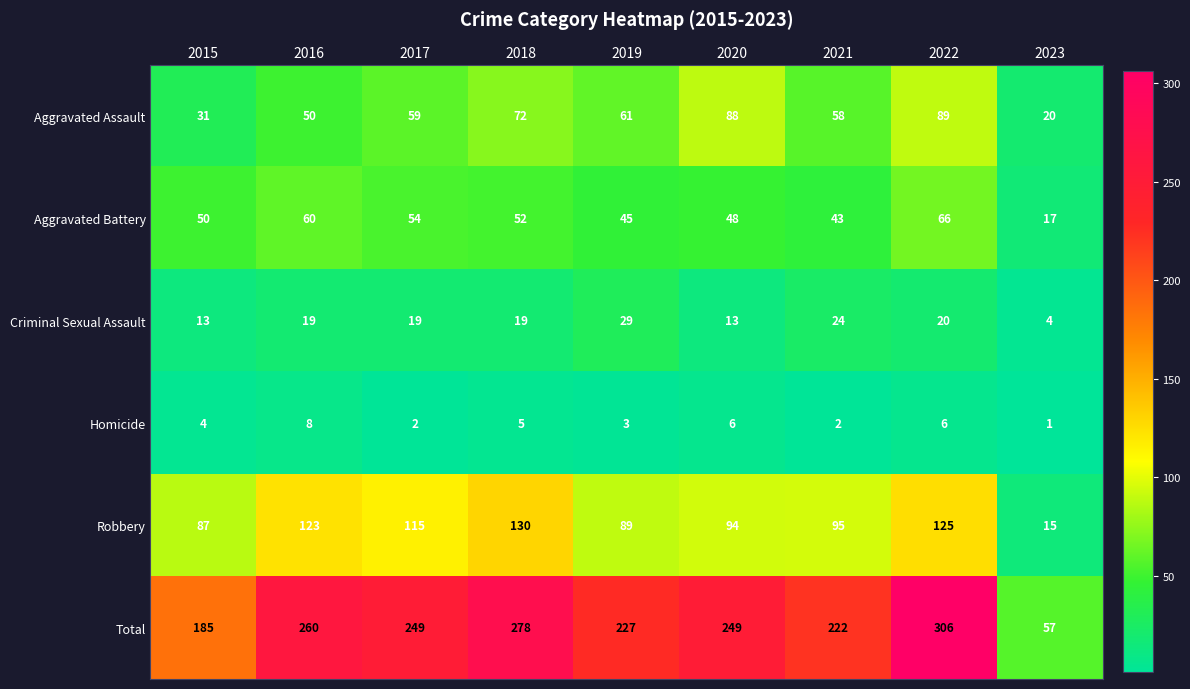

Which series has the largest range (max minus min)?

Total